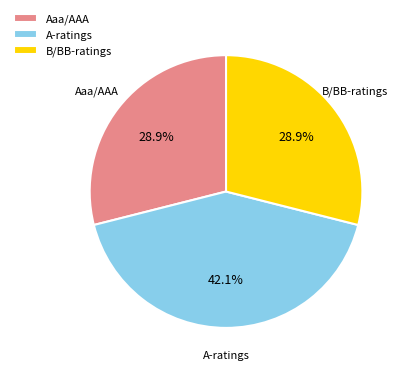

Does Aaa/AAA account for over 50% of the chart?

No